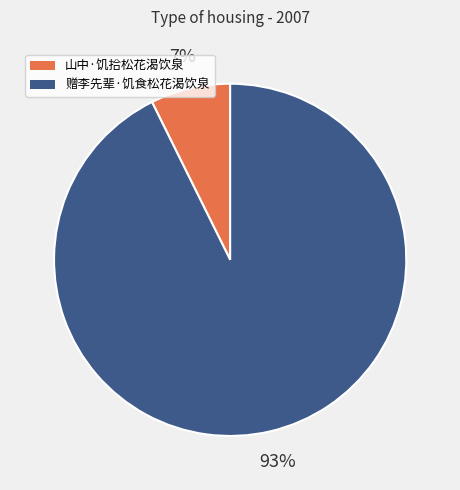

Combined, do 赠李先辈·饥食松花渴饮泉 and 山中·饥拾松花渴饮泉 account for over 50%?

Yes